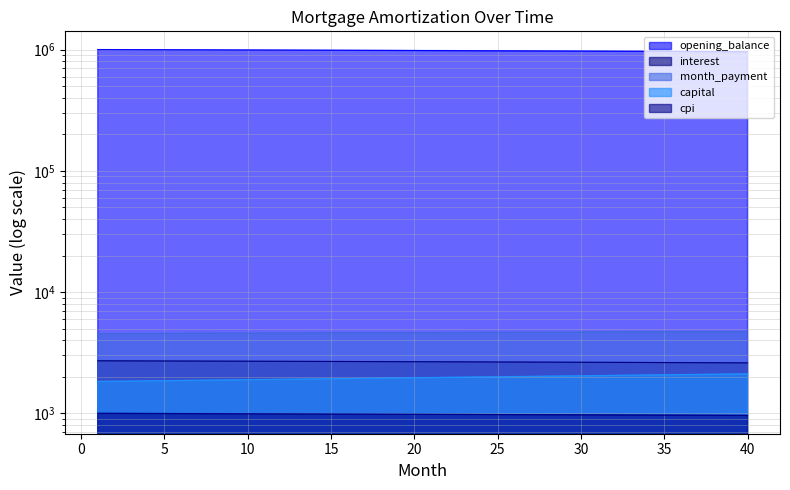

How many values in the capital series are below 1970?

20